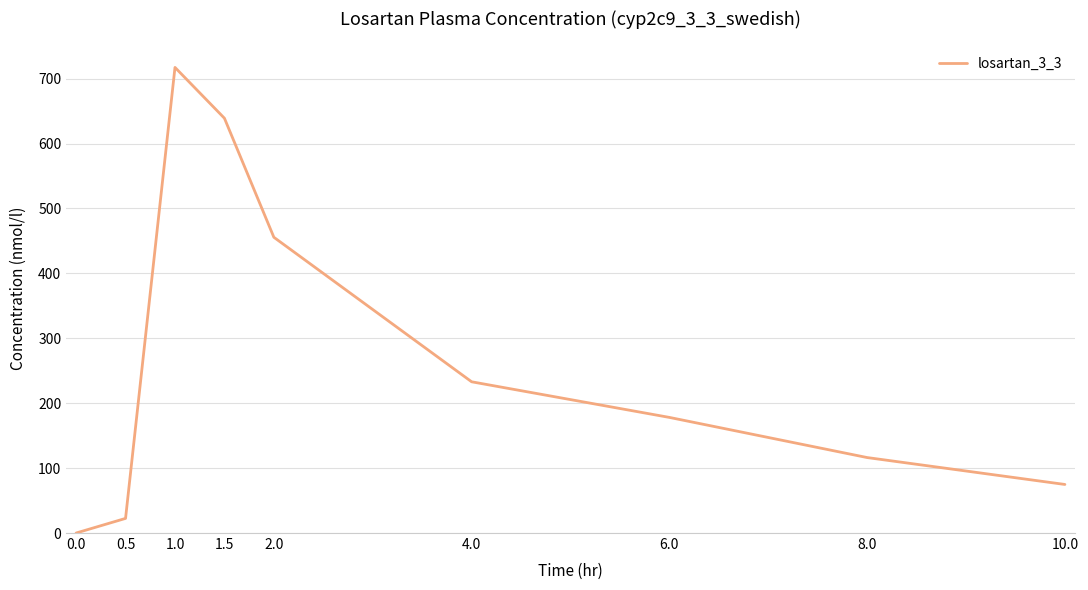

True or false: the data shows 317.0 at 0.0.

False